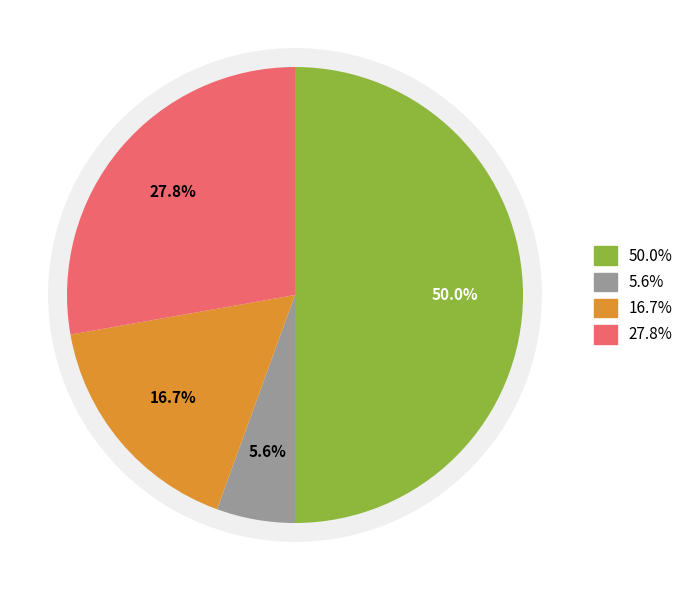

To the nearest percent, what is the combined percentage of tax (invoice) and base (invoice)?

56%